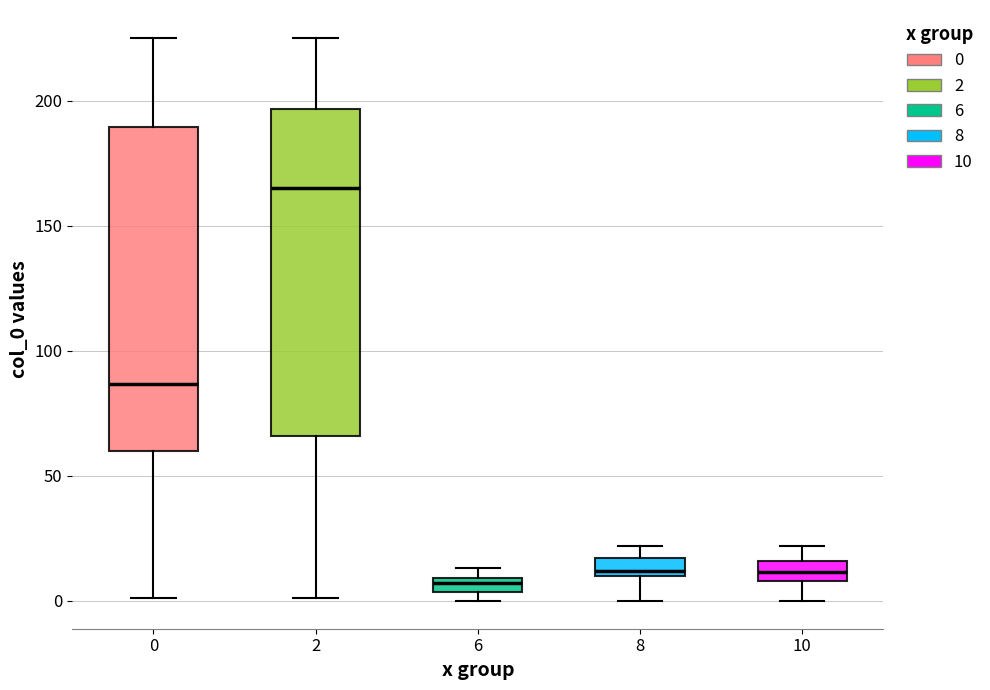

Where does the upper whisker of the box at x = 0 end on the y-axis? The values are not printed on the chart, so give them approximately, as read against the axis.

225